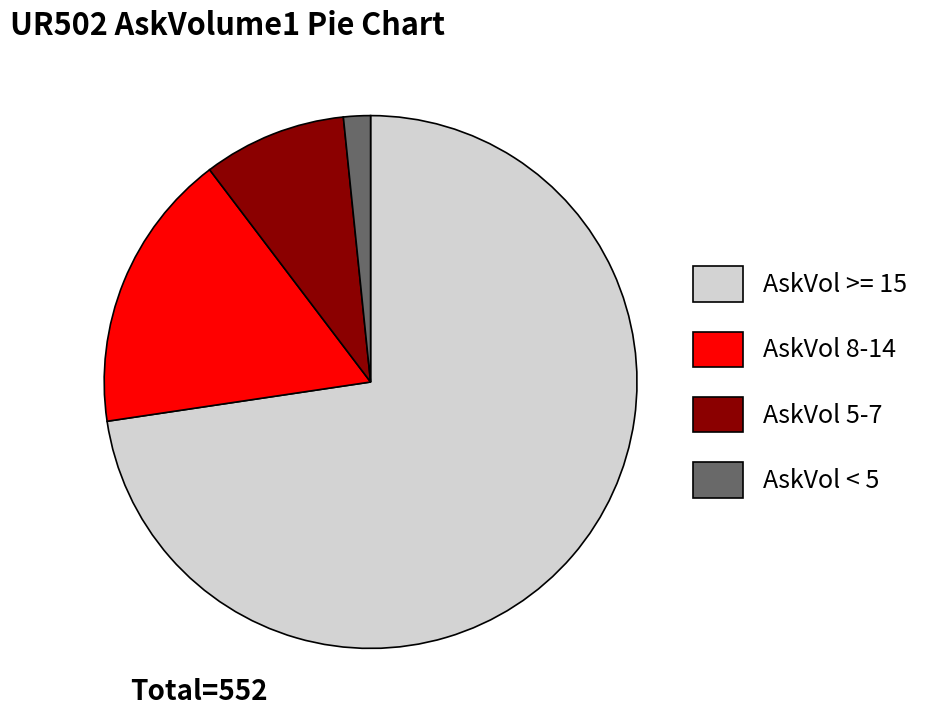

Which category has the smallest portion of the pie?

AskVol < 5